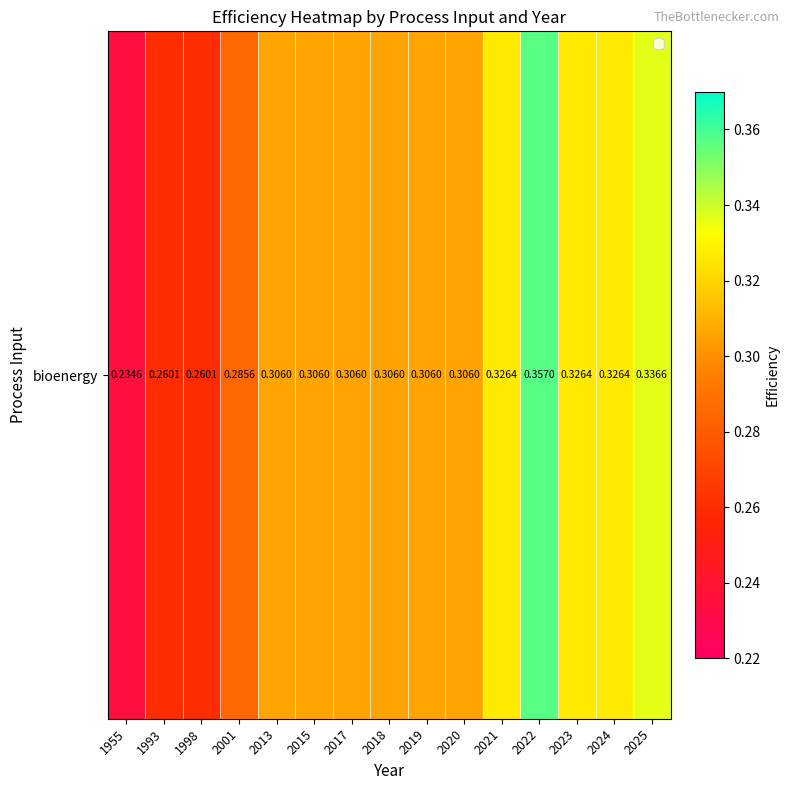

What is the difference between the maximum and minimum values?

0.1